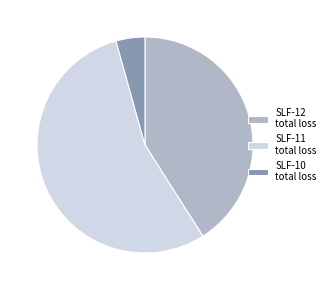

Which category has the biggest portion of the pie?

SLF-11 total loss